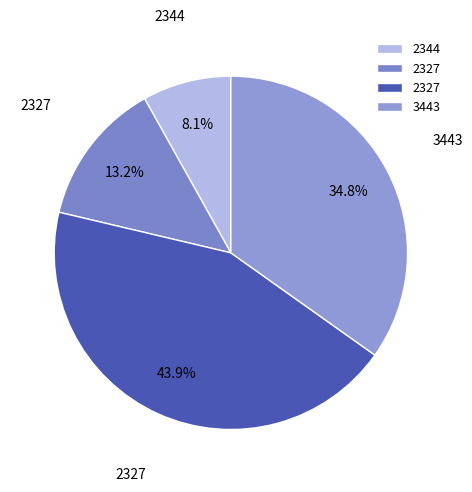

How many slices are in this pie chart?

4